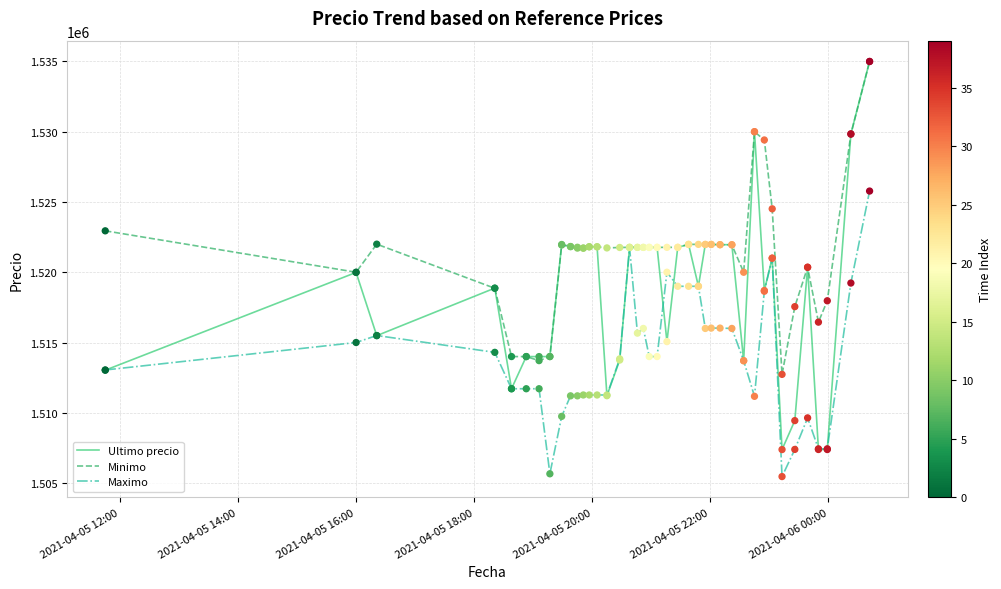

Which series has the largest total across all categories?

Minimo